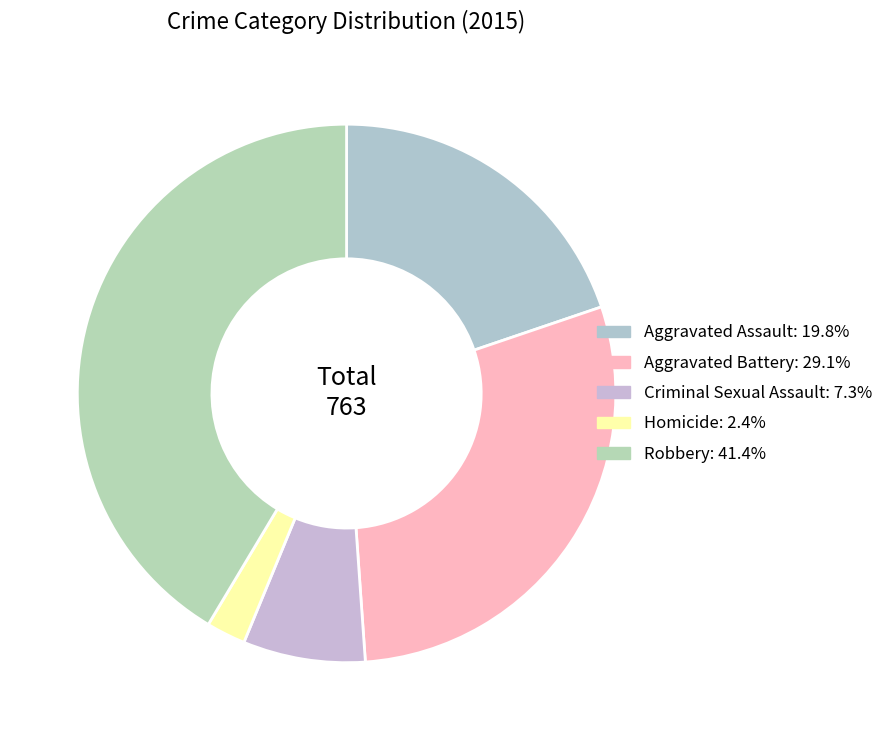

What is the change in value from Aggravated Assault to Aggravated Battery?

+71